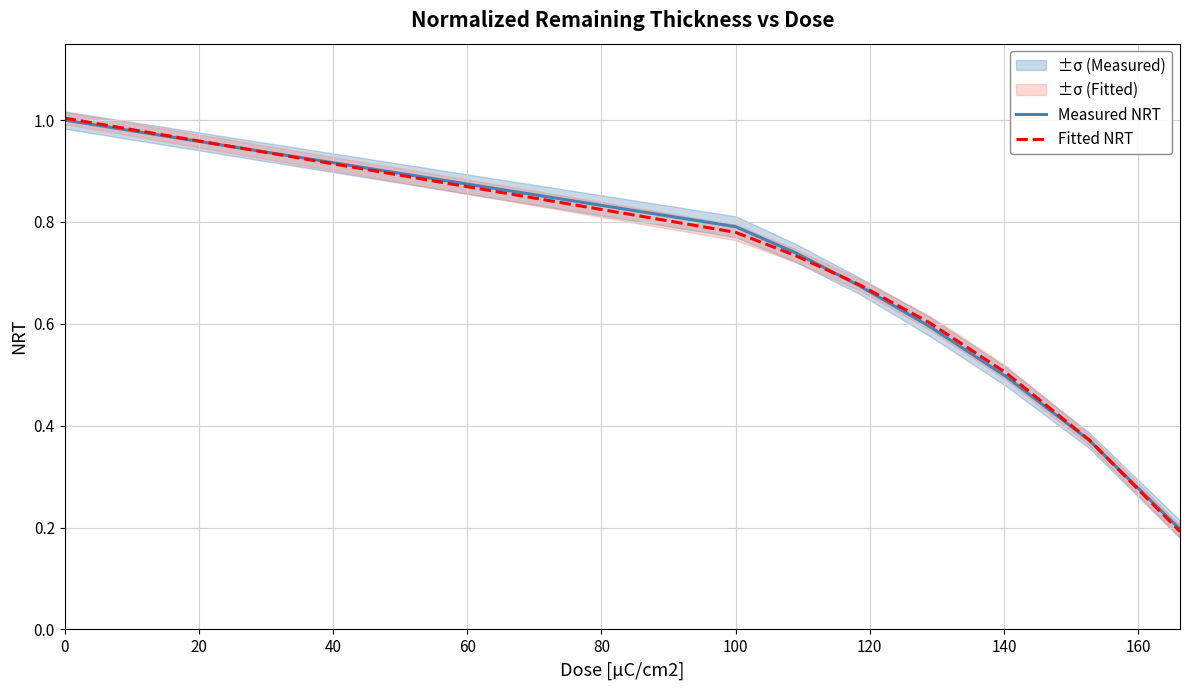

True or false: Measured NRT and Fitted NRT intersect in this chart.

True